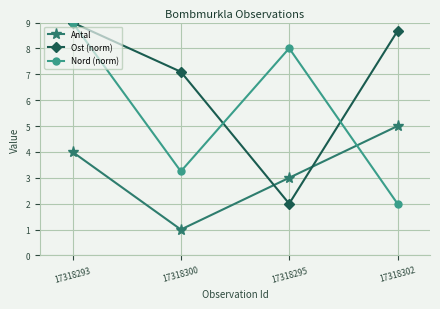

Between 17318293 and 17318300, which series saw the biggest shift?

Nord (norm)